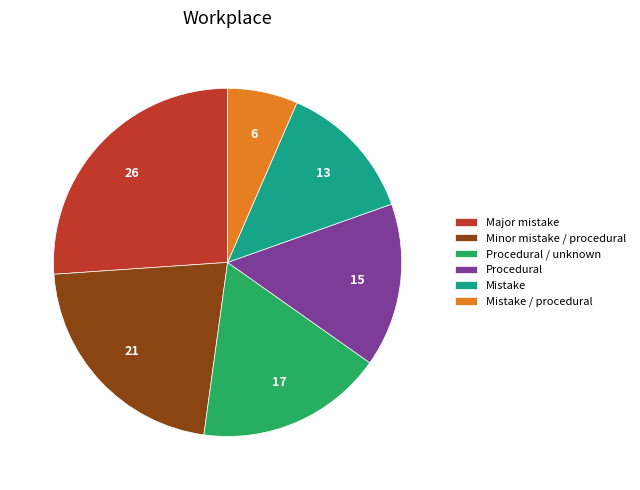

Combined, do Mistake / procedural and Minor mistake / procedural account for over 50%?

No